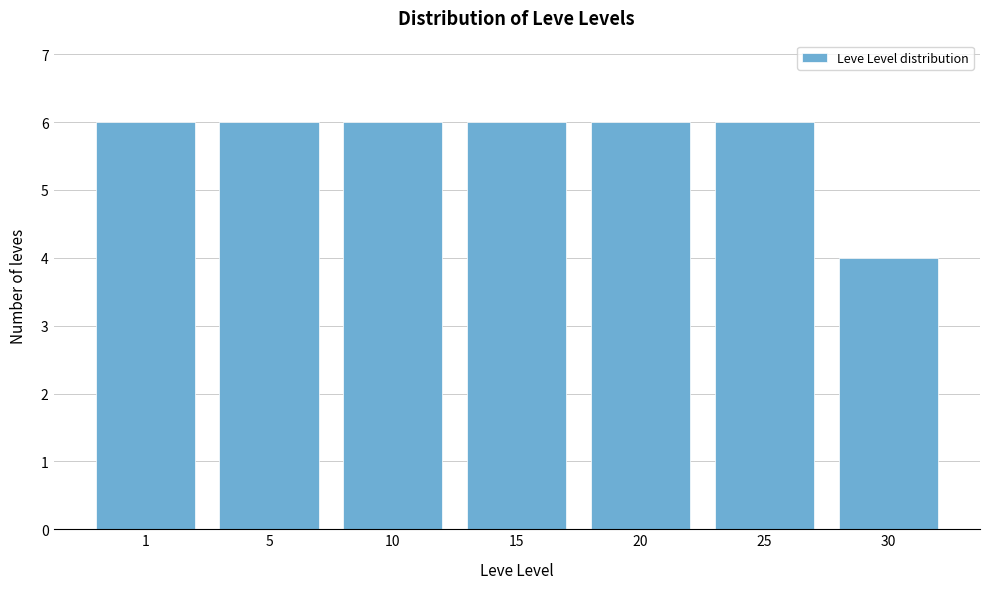

Reading left to right, transcribe all the data shown in this chart.

1=6	5=6	10=6	15=6	20=6	25=6	30=4